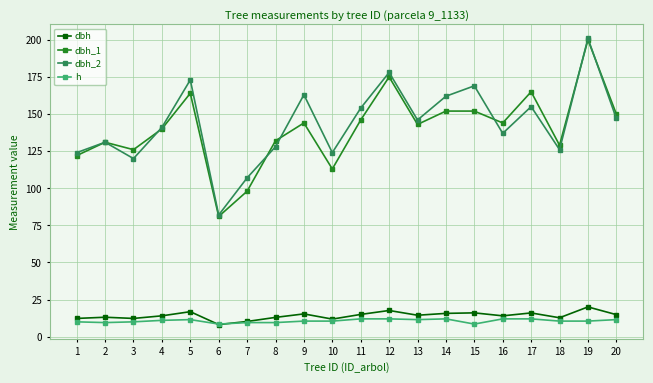

Which series changed the most between 4 and 17?

dbh_1